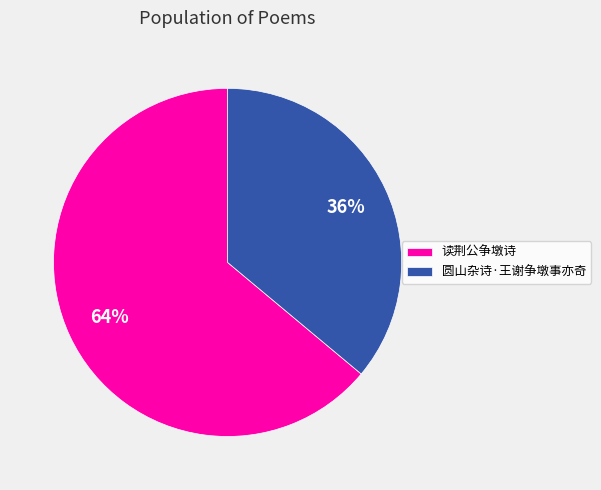

To the nearest percent, what portion does 读荆公争墩诗 represent?

64%